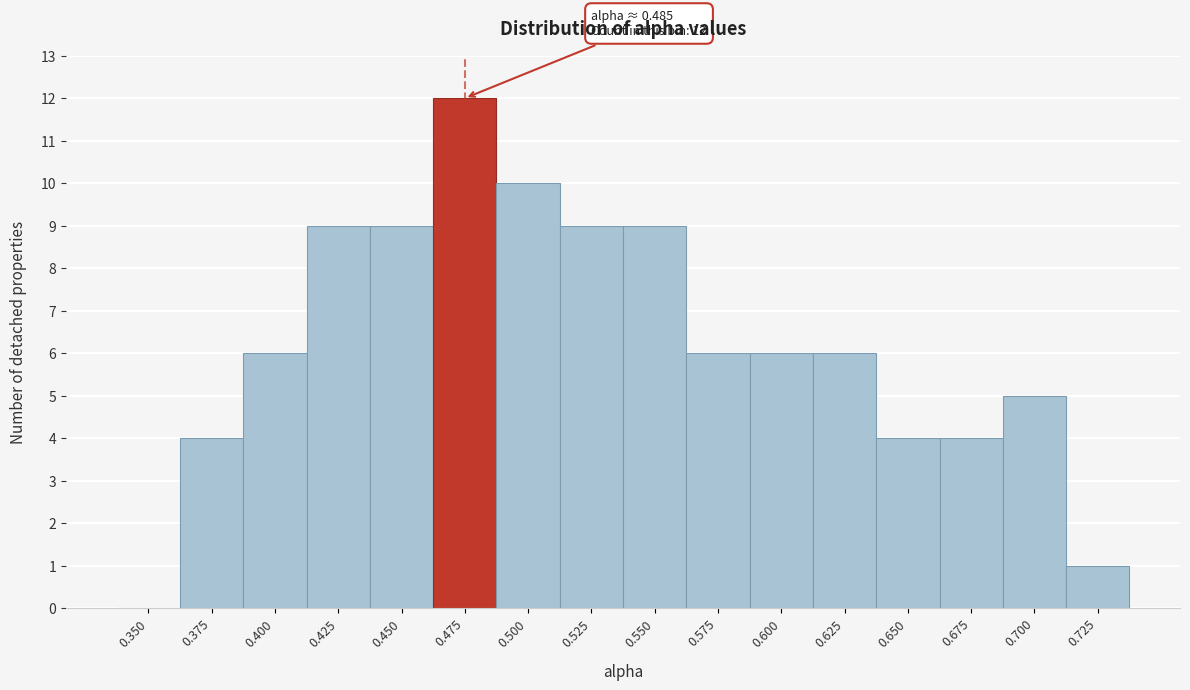

Reading left to right, what are all the values shown in this chart?

0.350=0	0.375=4	0.400=6	0.425=9	0.450=9	0.475=12	0.500=10	0.525=9	0.550=9	0.575=6	0.600=6	0.625=6	0.650=4	0.675=4	0.700=5	0.725=1